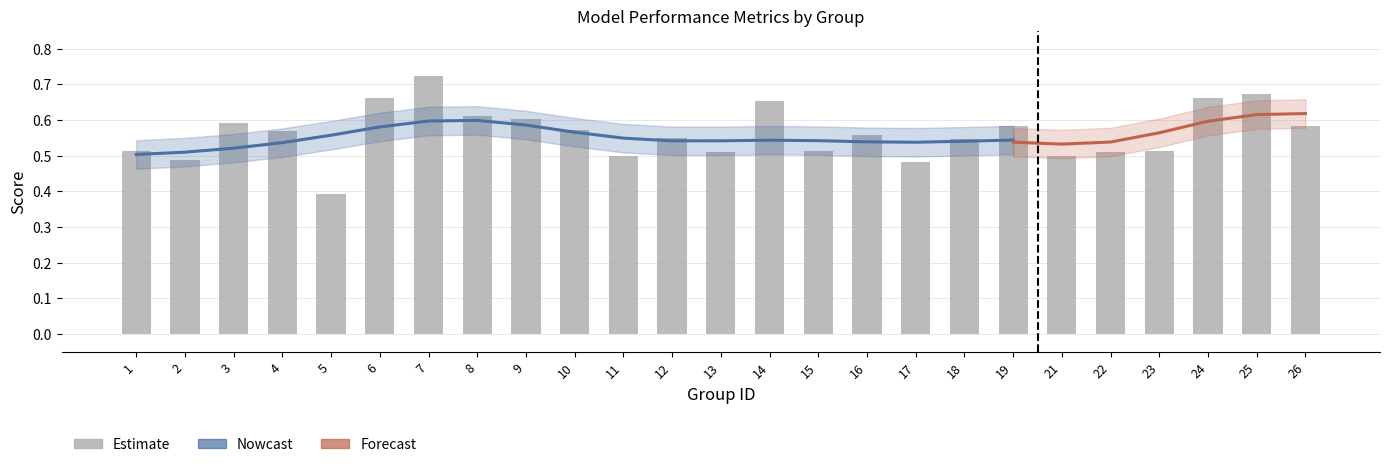

At which category does the chart reach its minimum across all series?

5